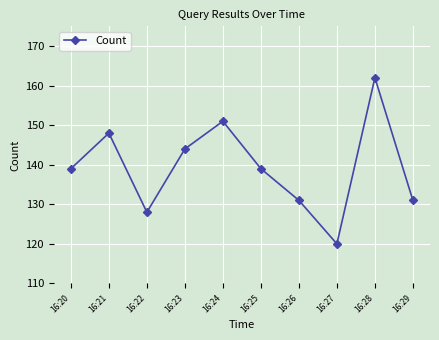

What is the smallest value displayed?

120